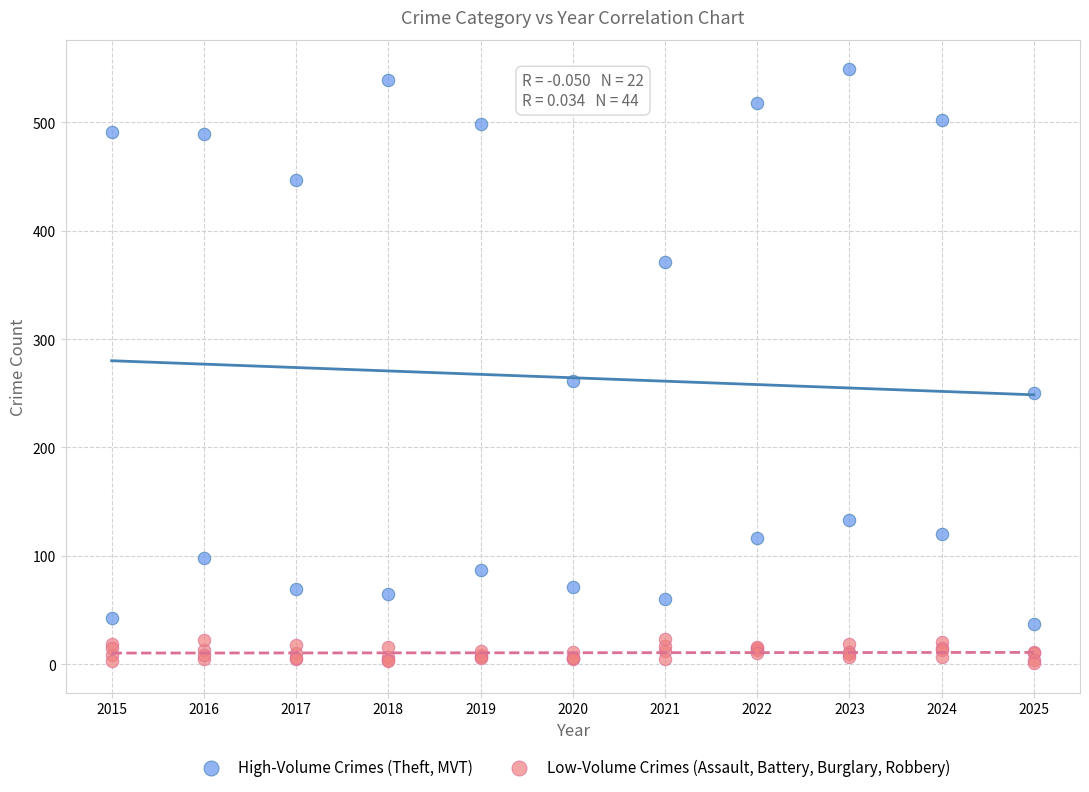

Which series contains the highest Y value?

High-Volume Crimes (Theft, MVT)